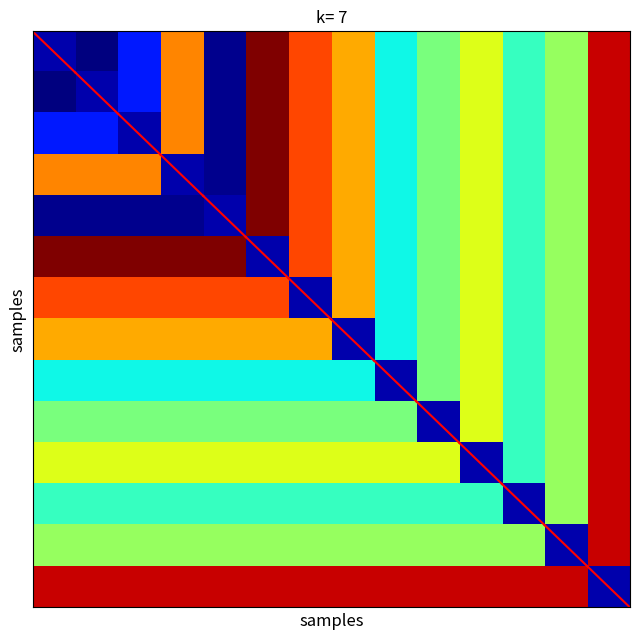

How many distinct data groups are displayed?

14